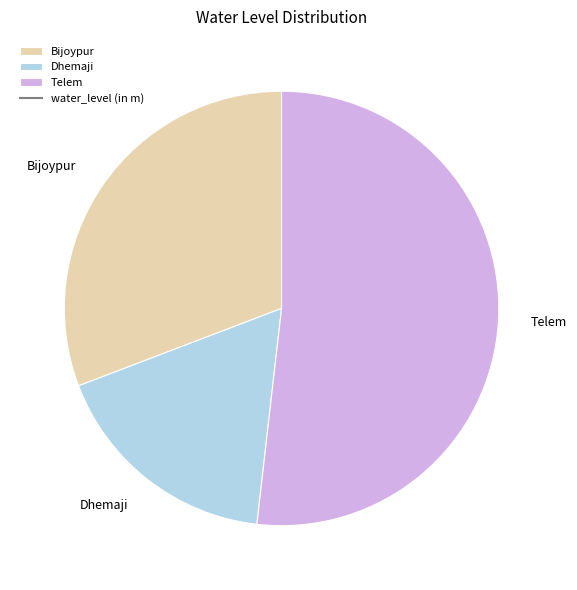

Which has a higher value, Dhemaji or Telem?

Telem